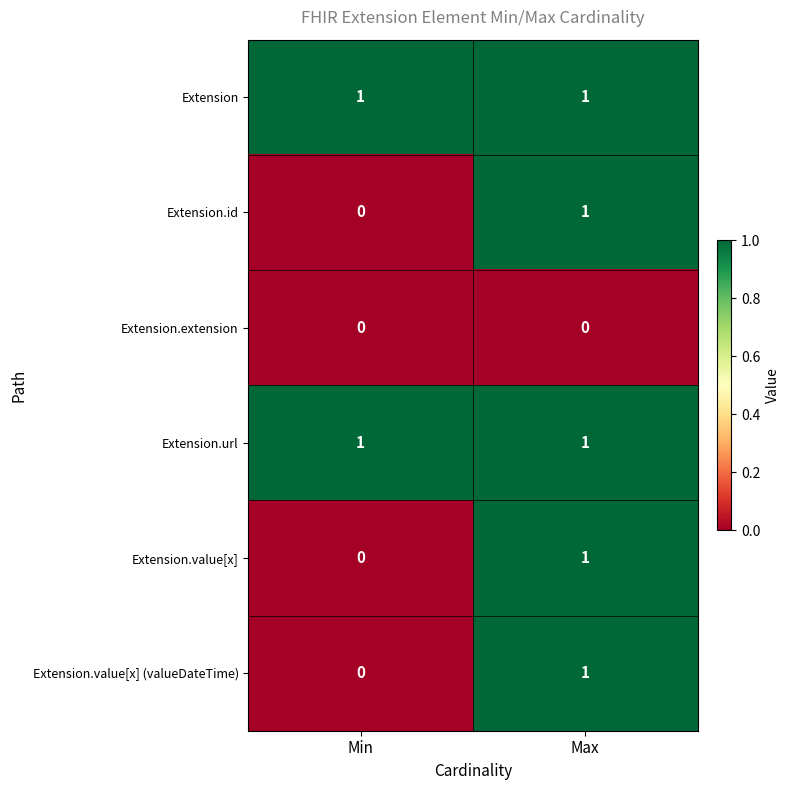

Is it true that Extension.id equals 0 at Min?

True